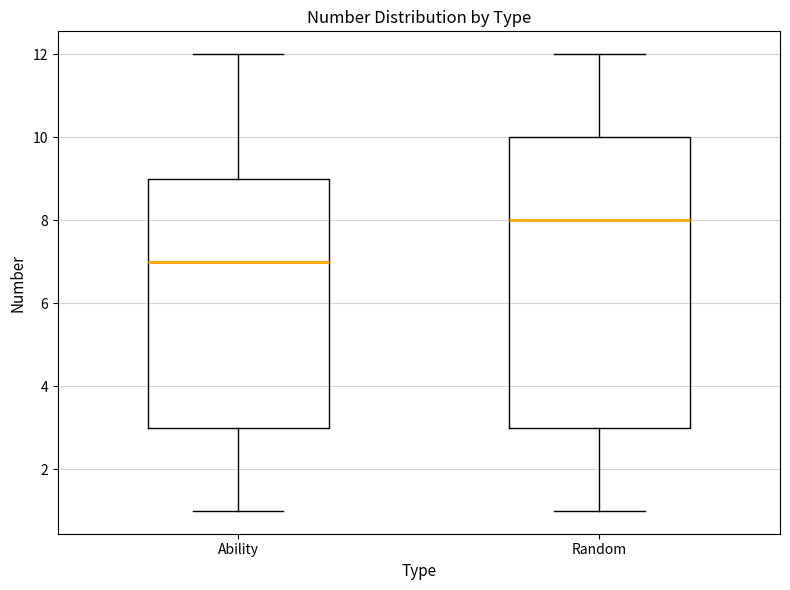

Which box has the lowest median line?

Ability